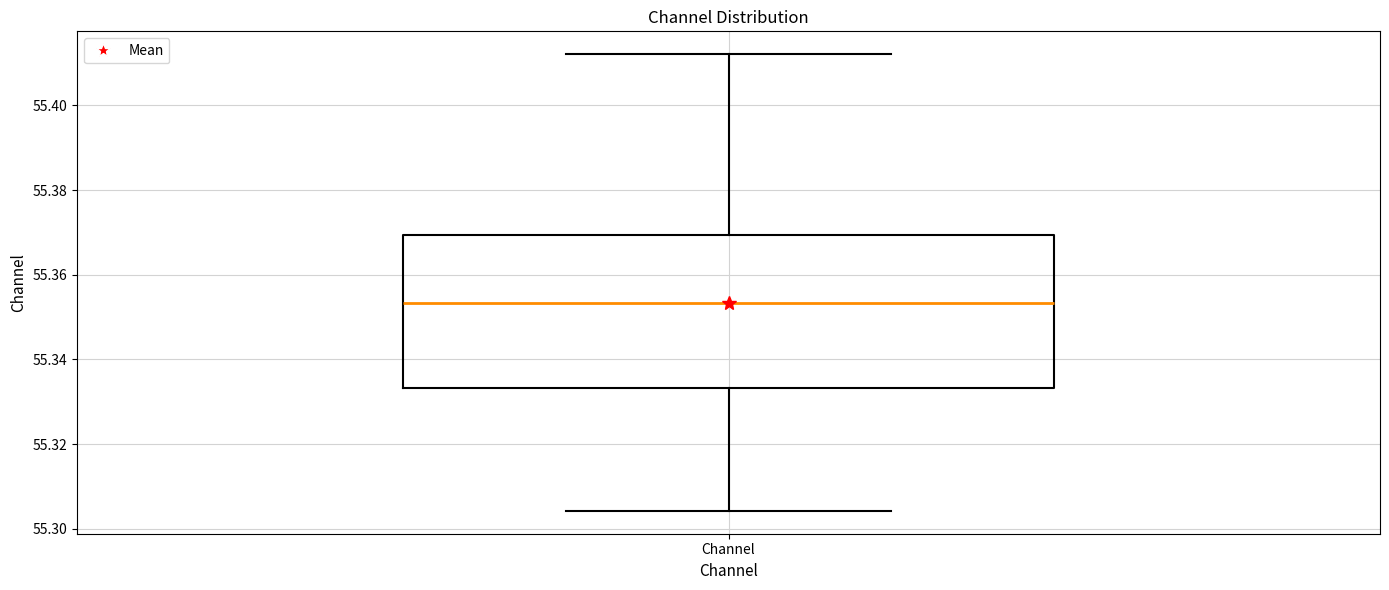

Transcribe this box plot: give where the median line is, the range the box spans, and where the two whiskers end, as read against the y-axis. The values are not printed on the chart, so give them approximately, as read against the axis.

median 55.354, box 55.334 to 55.370, whiskers 55.304 to 55.412